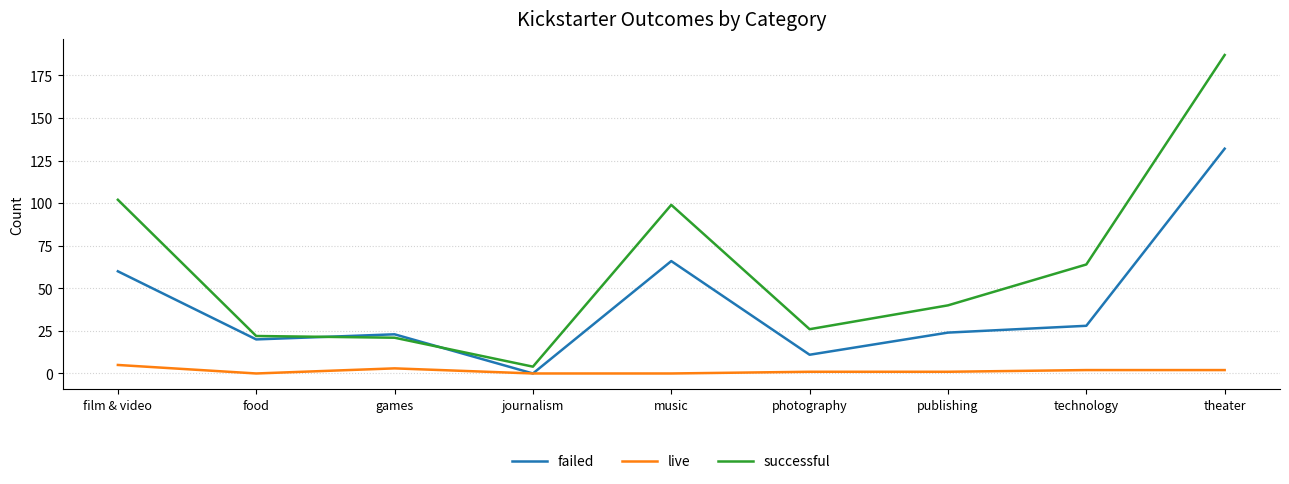

Is this an area chart (filled region under the line)?

No